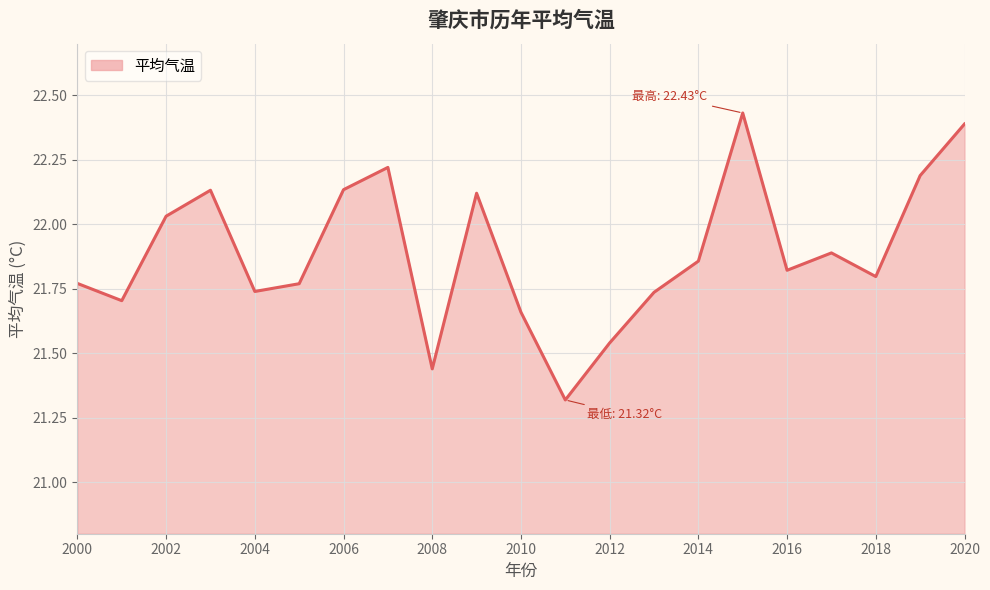

What is the smallest value displayed?

21.3